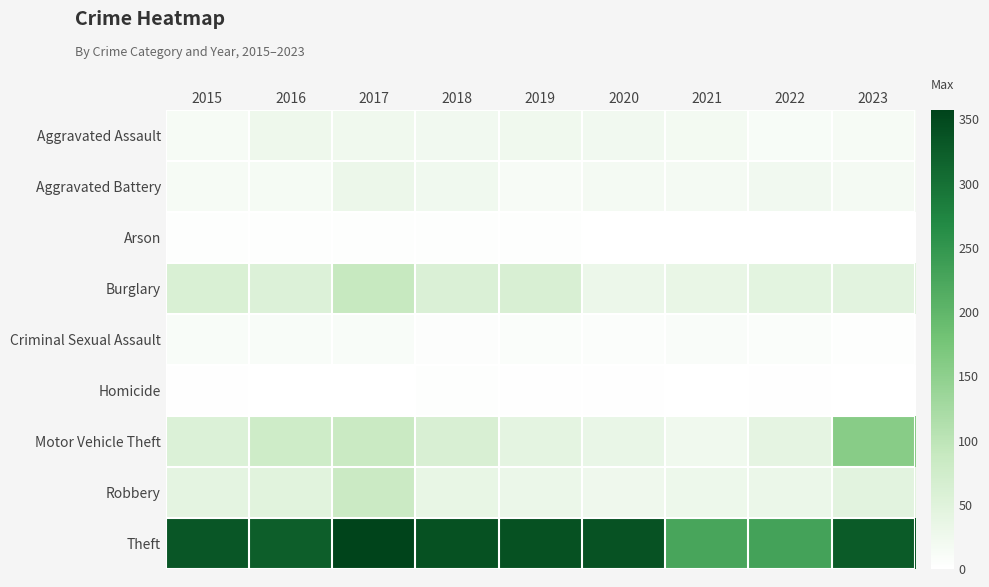

Reading right to left, what are all the values shown in this chart?

Aggravated Assault: 2023=14	2022=12	2021=19	2020=21	2019=25	2018=21	2017=25	2016=27	2015=14
Aggravated Battery: 2023=17	2022=22	2021=17	2020=17	2019=13	2018=23	2017=30	2016=16	2015=15
Arson: 2023=0	2022=1	2021=1	2020=1	2019=4	2018=3	2017=3	2016=4	2015=3
Burglary: 2023=46	2022=44	2021=36	2020=30	2019=62	2018=58	2017=89	2016=55	2015=61
Criminal Sexual Assault: 2023=3	2022=7	2021=9	2020=6	2019=8	2018=5	2017=10	2016=11	2015=10
Homicide: 2023=0	2022=2	2021=1	2020=2	2019=2	2018=3	2017=1	2016=1	2015=2
Motor Vehicle Theft: 2023=157	2022=41	2021=25	2020=34	2019=43	2018=62	2017=84	2016=78	2015=57
Robbery: 2023=46	2022=32	2021=28	2020=26	2019=31	2018=37	2017=83	2016=48	2015=43
Theft: 2023=327	2022=231	2021=226	2020=338	2019=340	2018=340	2017=357	2016=323	2015=333